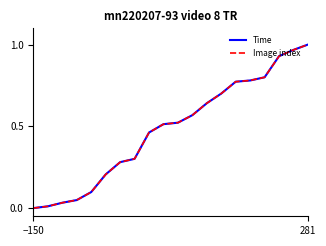

How many lines are shown in the chart?

2